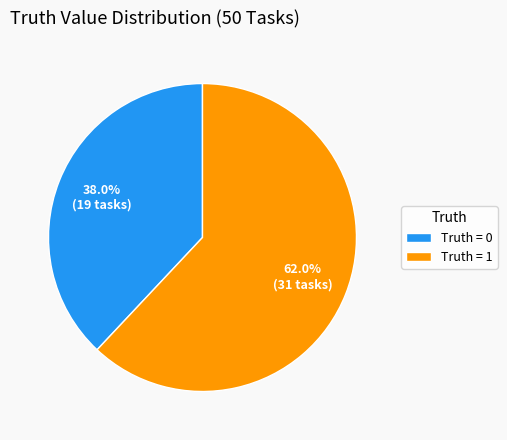

Is the sum of Truth = 1 and Truth = 0 greater than half?

Yes